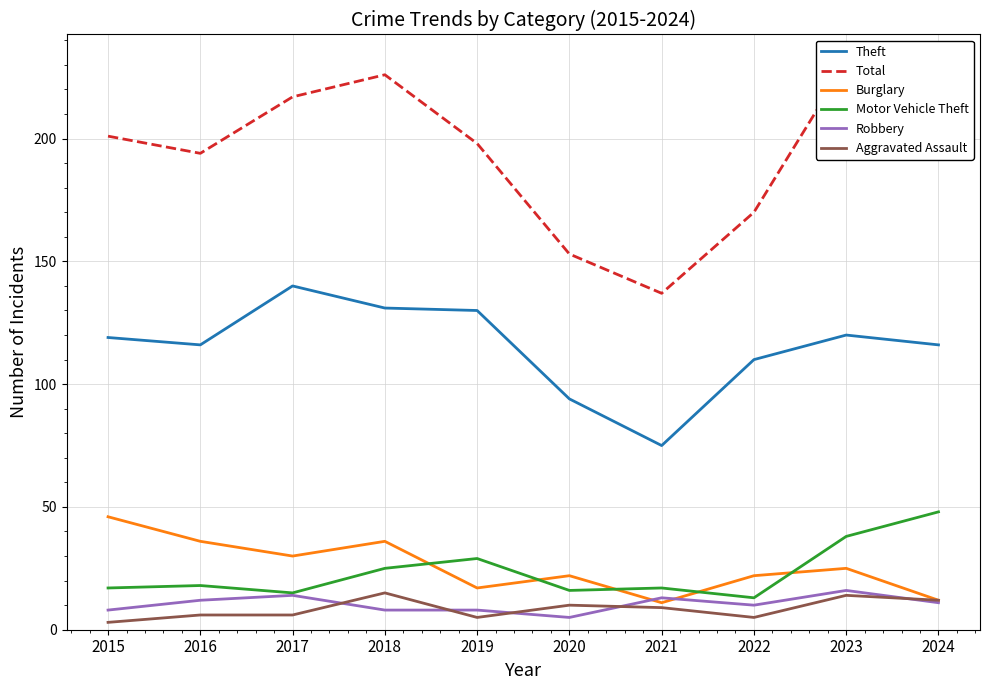

Which category has the lowest value in the Burglary series?

2021